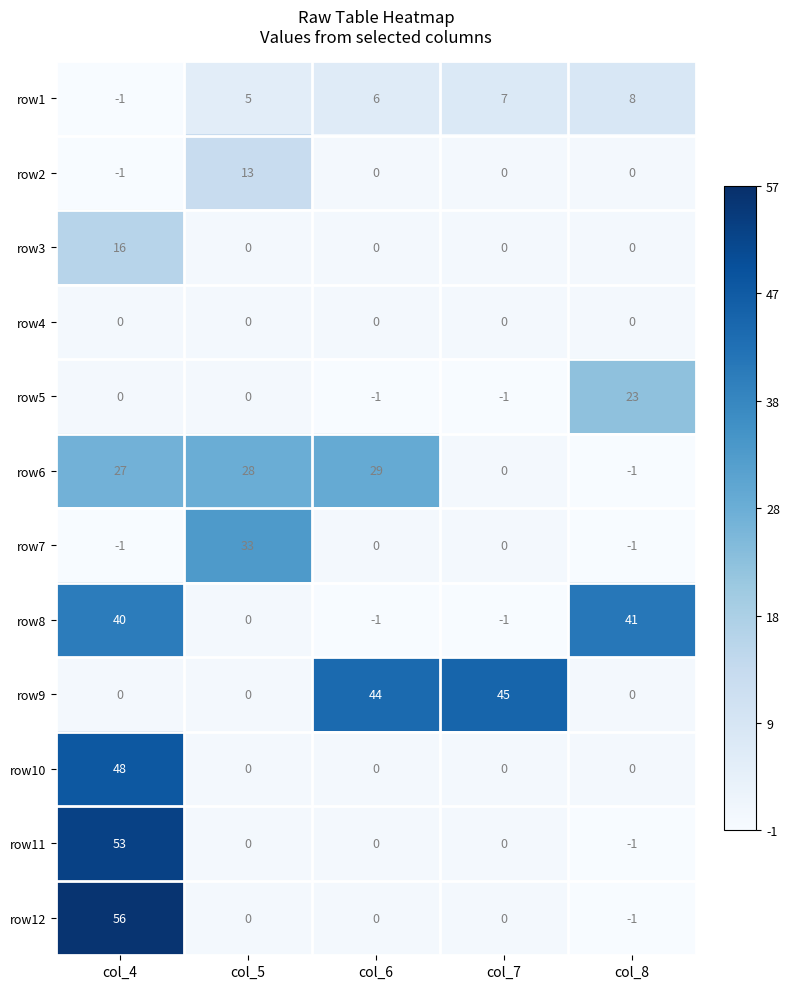

Which category has the highest value in the row5 series?

col_8